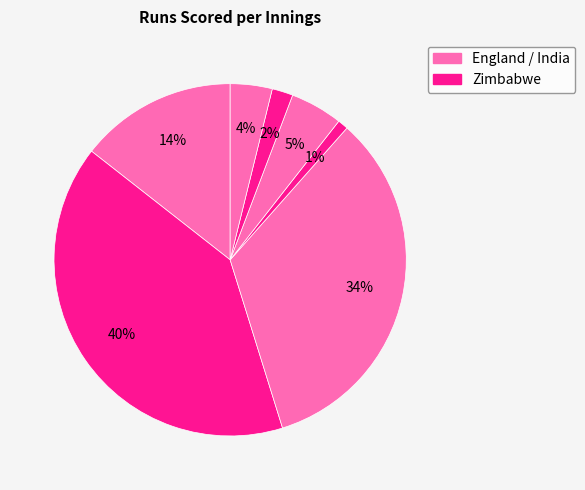

How many slices are in this pie chart?

7